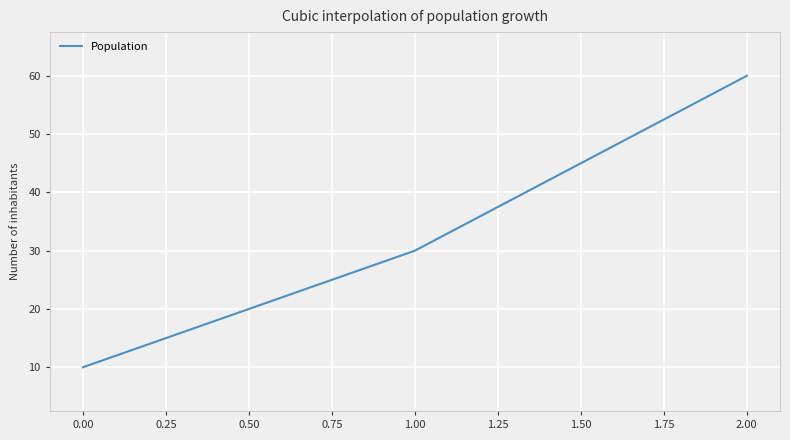

Reading right to left, list all the values displayed in this chart.

60	30	10